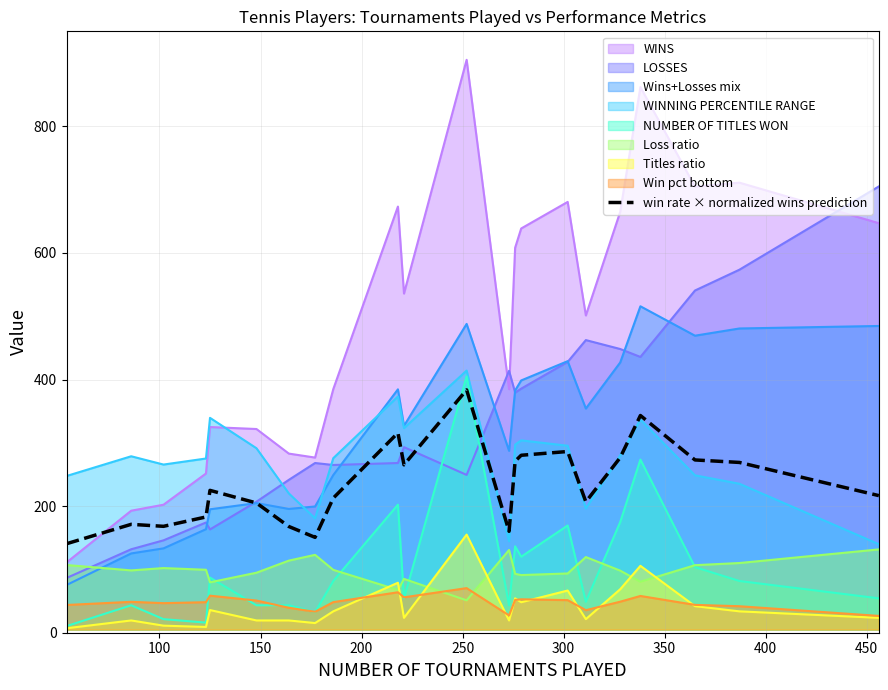

What is the smallest value displayed?

7.1